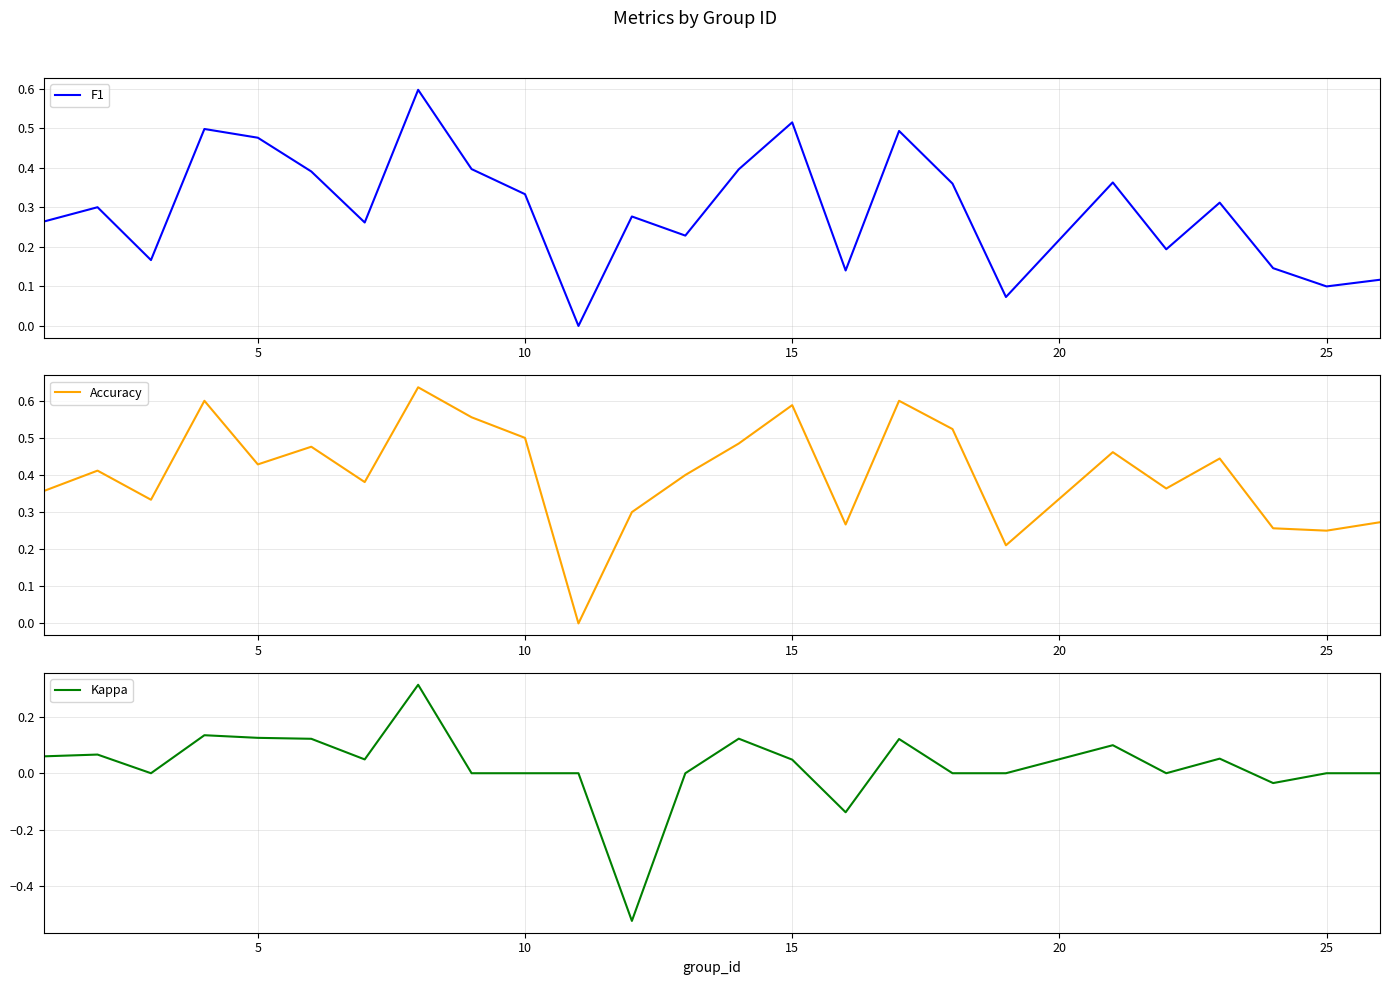

What is the sum of all Accuracy values?

10.1